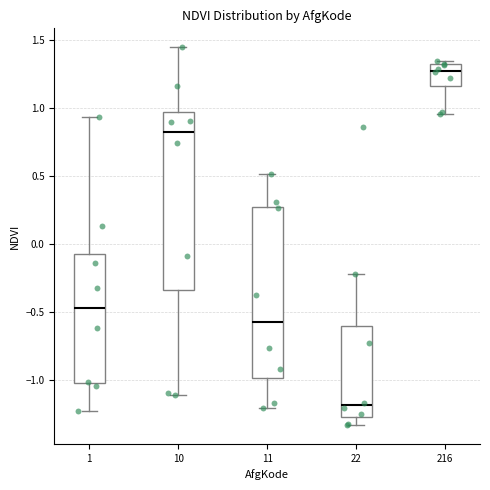

Reading left to right, read every box against the y-axis: the position of its median line, the range the box covers, and the ends of its whiskers. The values are not printed on the chart, so give them approximately, as read against the axis.

1: median -0.45, box -1.00 to -0.05, whiskers -1.25 to 0.95
10: median 0.80, box -0.35 to 0.95, whiskers -1.10 to 1.45
11: median -0.55, box -1.00 to 0.25, whiskers -1.20 to 0.50
22: median -1.20, box -1.25 to -0.60, whiskers -1.35 to -0.20
216: median 1.25, box 1.15 to 1.30, whiskers 0.95 to 1.35